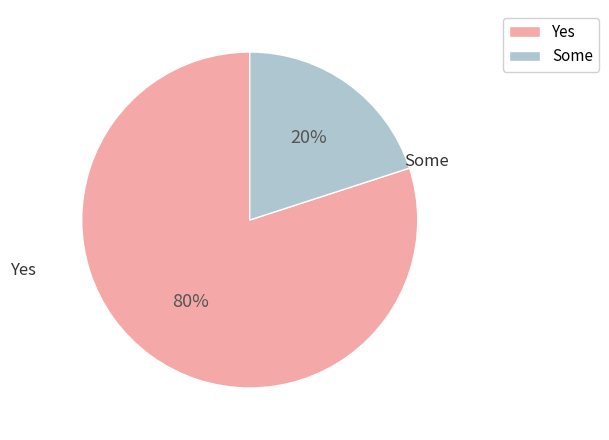

True or false: Some accounts for 33% of the total.

False